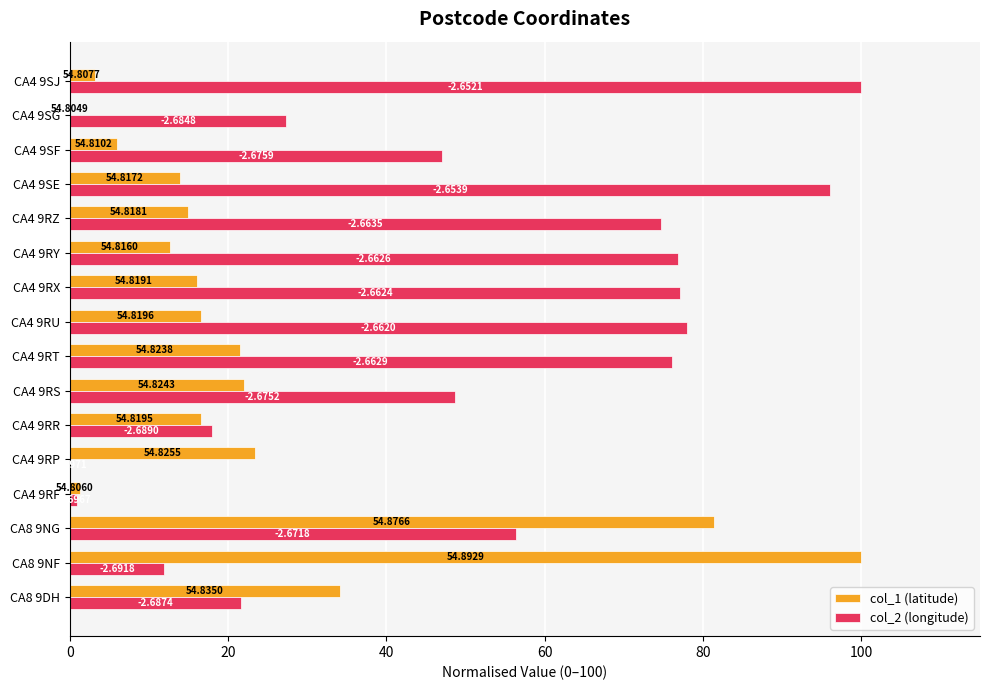

What are all the series names shown in the legend?

col_1 (latitude), col_2 (longitude)